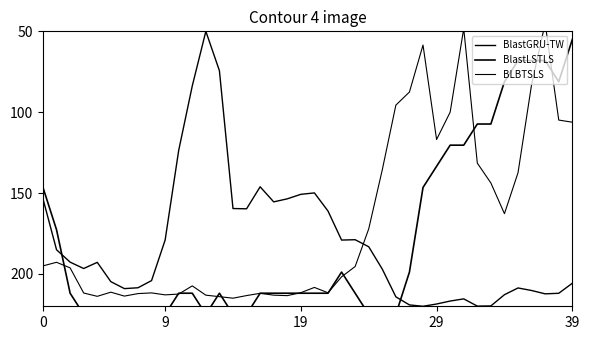

Which category has the lowest value across all series?

37